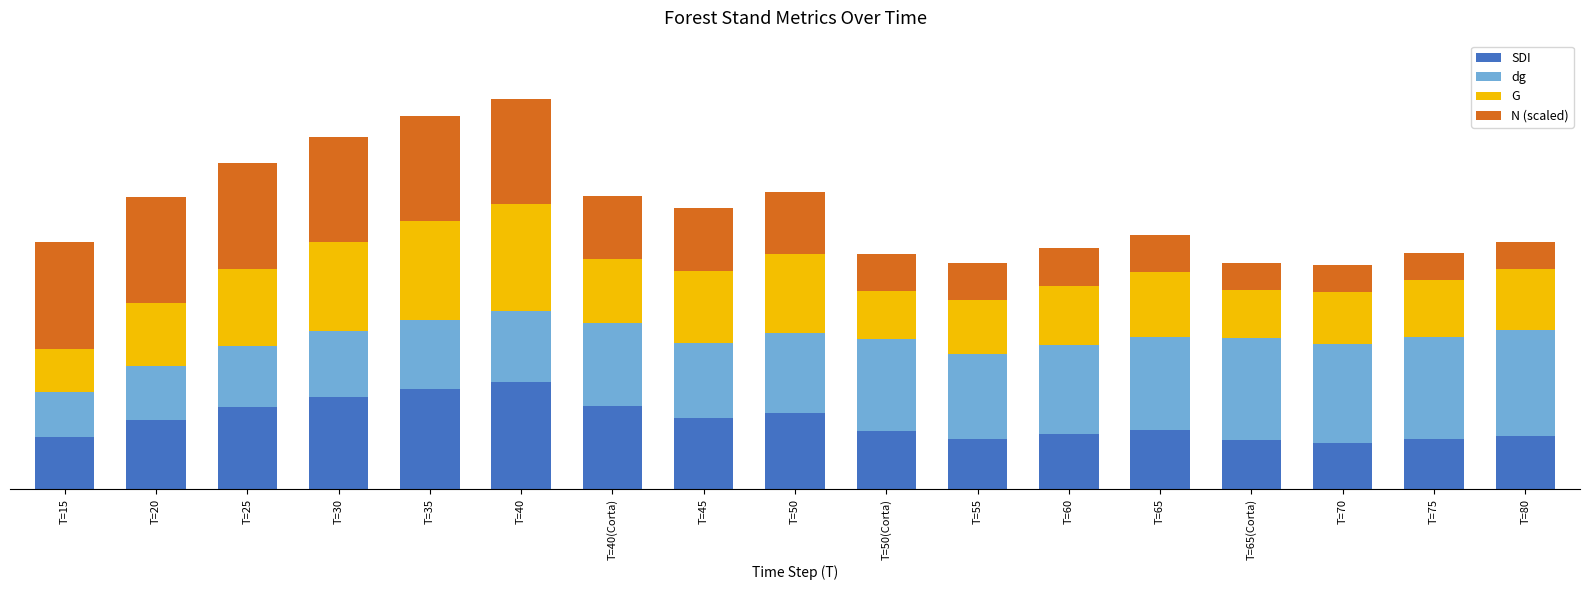

What are all the series names shown in the legend?

SDI, dg, G, N (scaled)